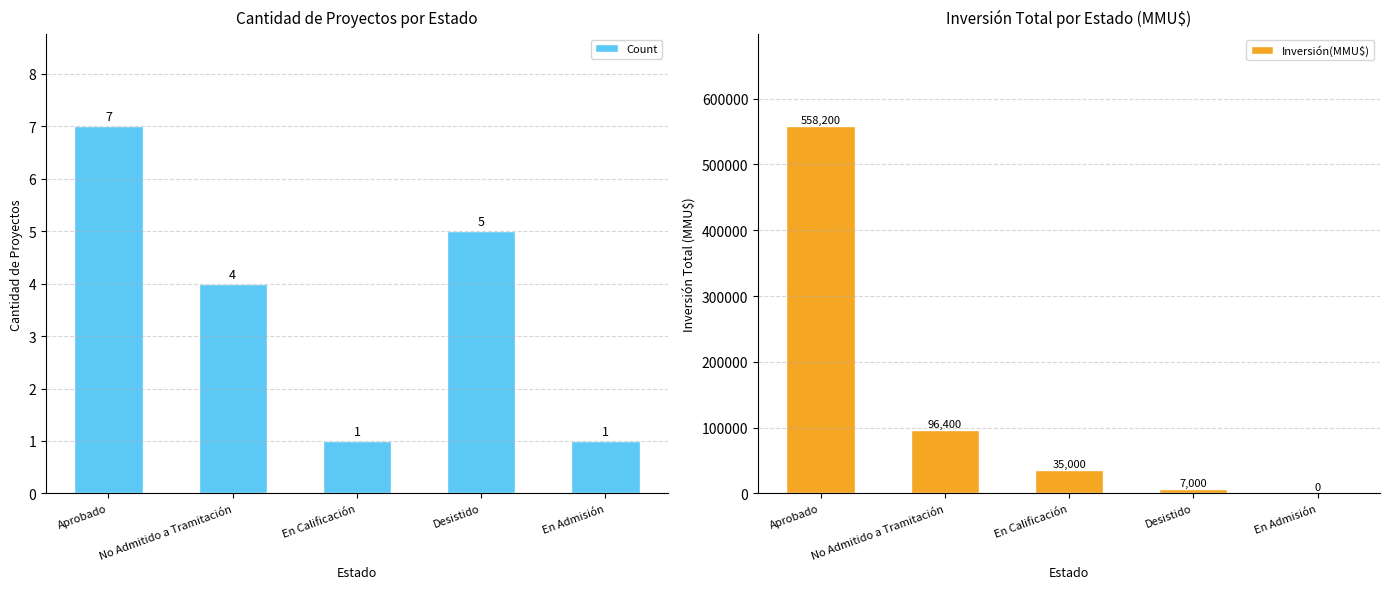

Reading left to right, transcribe all the data shown in this chart.

Count: 7	4	1	5	1
Inversión(MMU$): 558200	96400	35000	7000	0